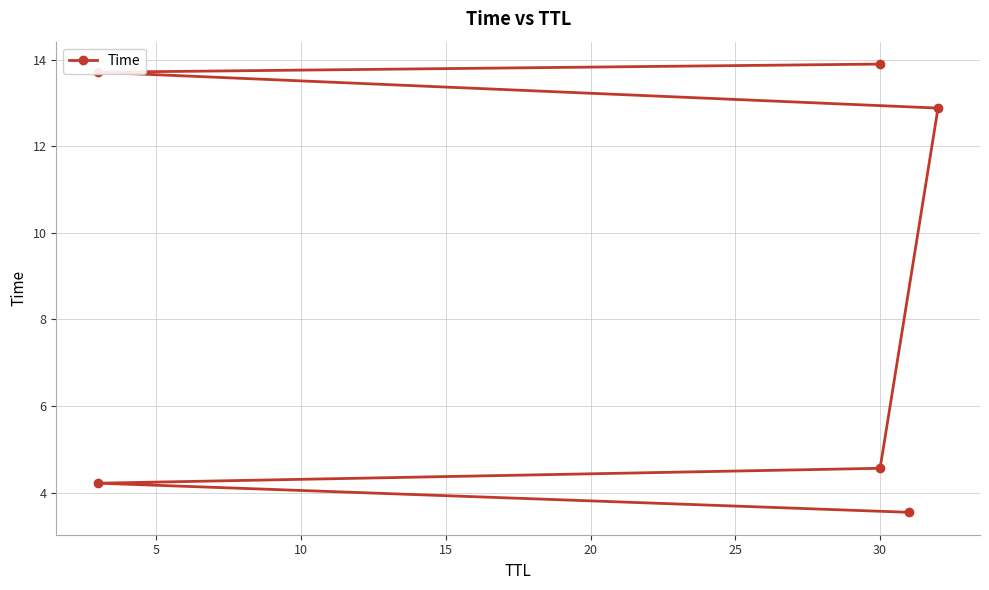

What is the ratio of the value at 20 to the value at 25?

1.0